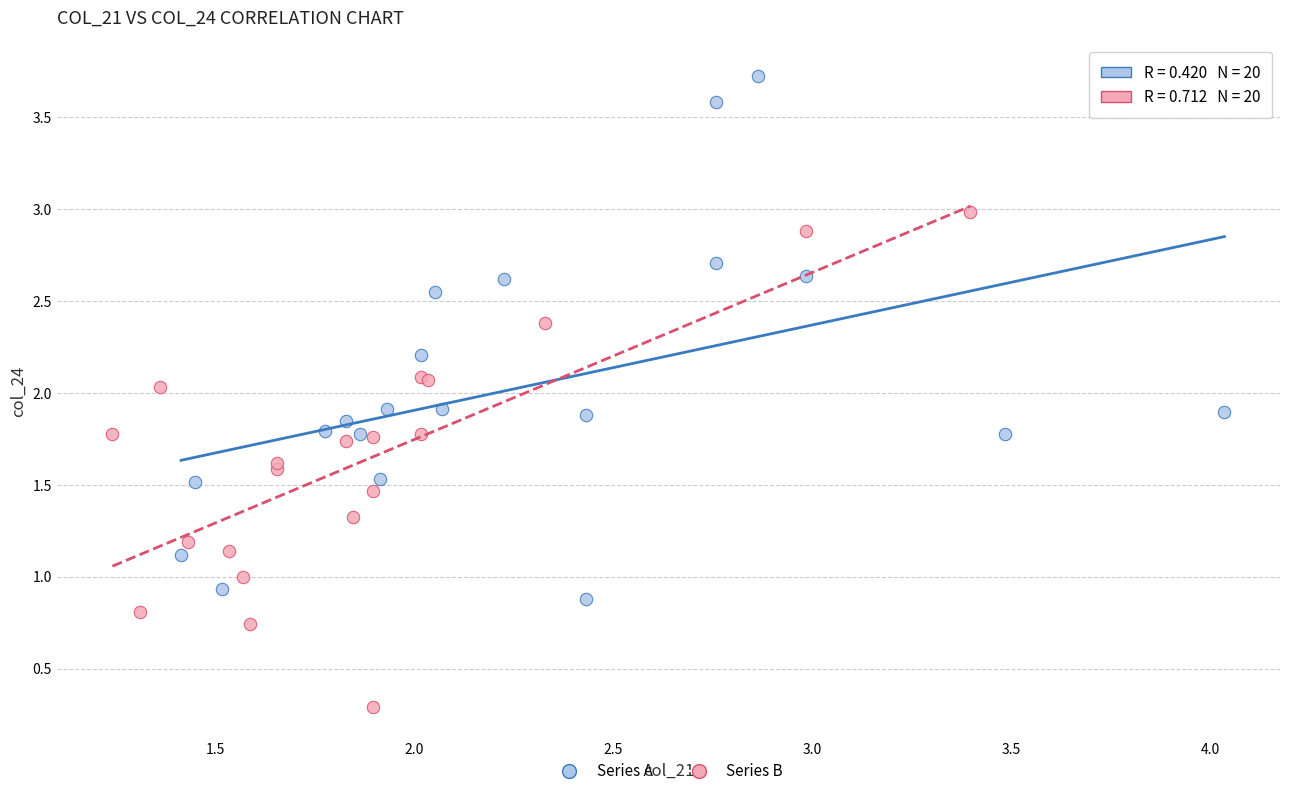

Which series reaches the maximum Y coordinate?

Series A